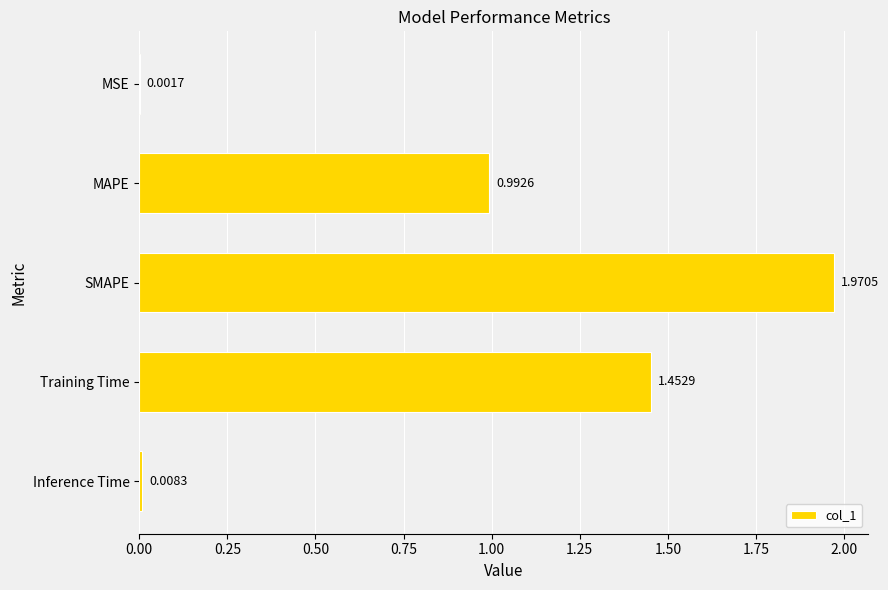

At which label is the value closest to 0?

MSE